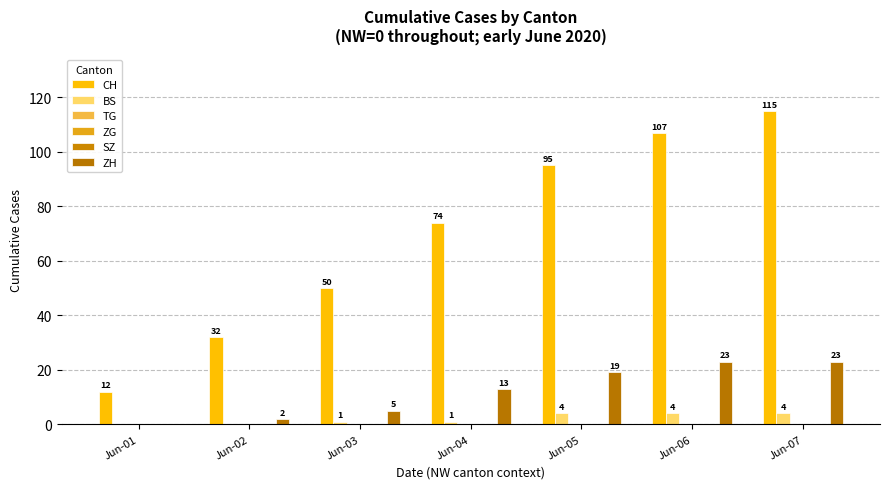

Does the chart contain stacked bars?

No